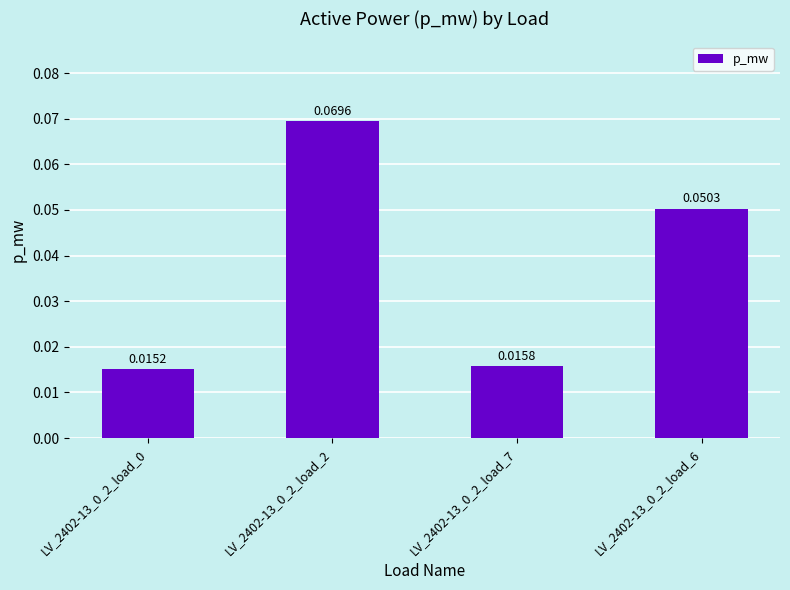

How many distinct data groups are displayed?

1